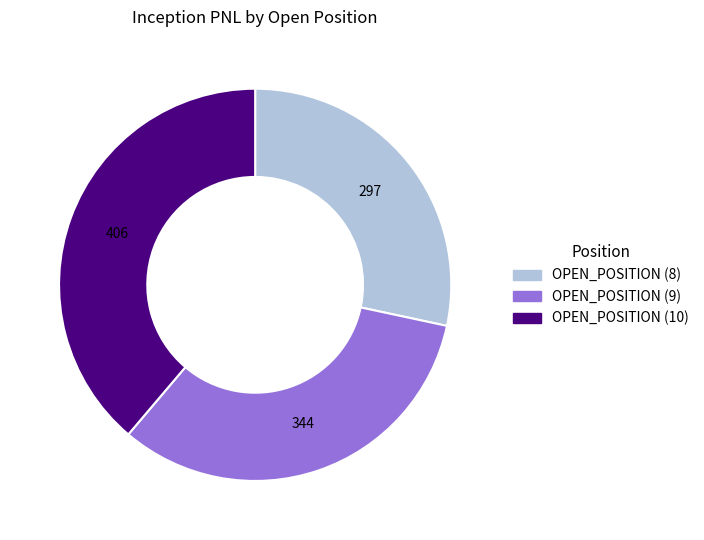

Rank the categories by value from lowest to highest.

OPEN_POSITION (8), OPEN_POSITION (9), OPEN_POSITION (10)